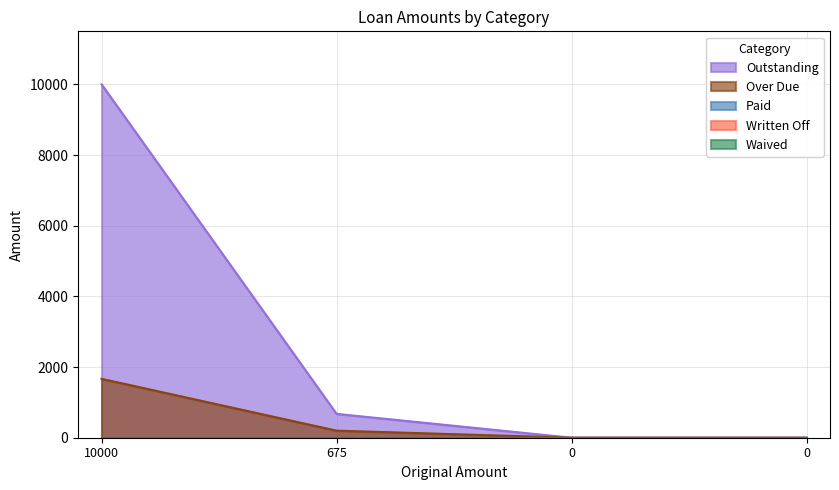

Rank the categories by Waived value from lowest to highest.

10000, 675, 0, 0